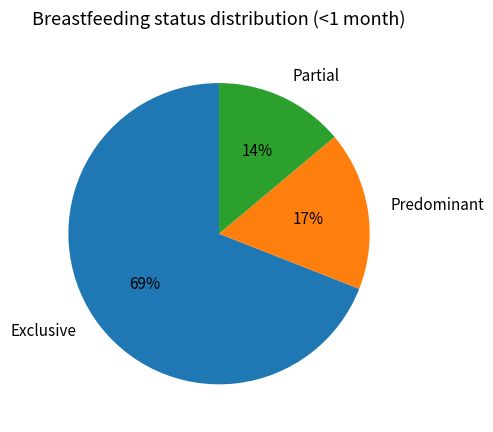

Count the number of slices in the pie.

3